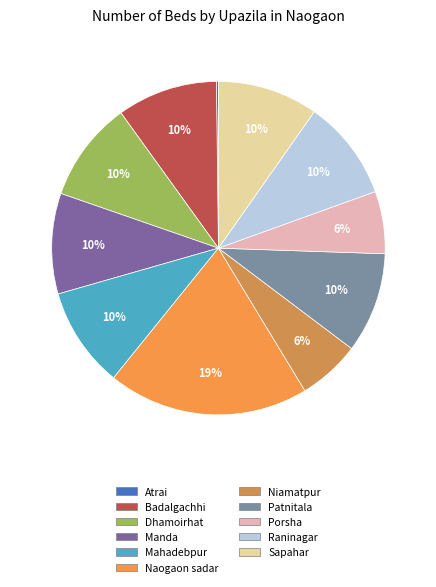

Is it true that Sapahar is 2% of the pie?

False